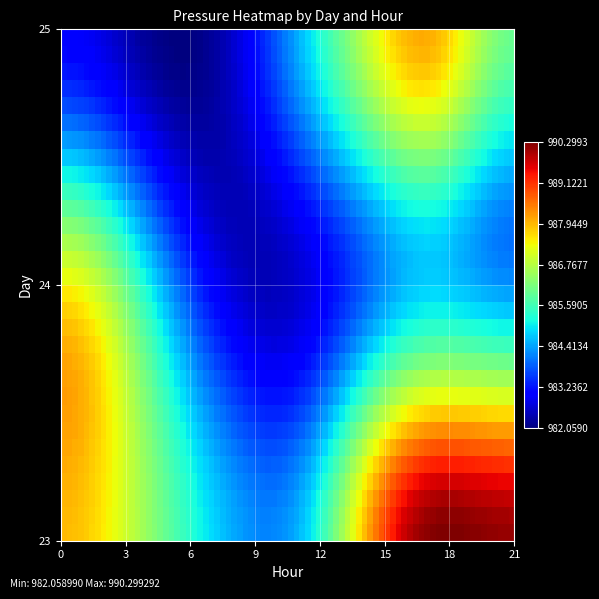

Which series has the largest range (max minus min)?

25